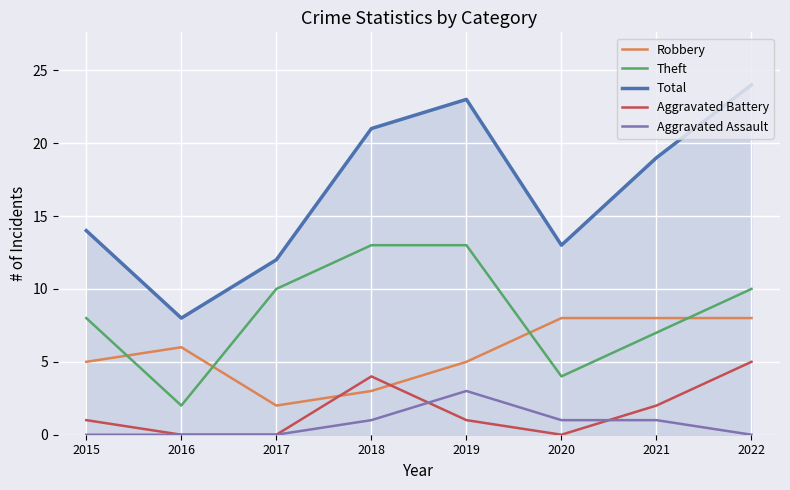

Rank the series by their maximum value, from highest to lowest.

Total, Theft, Robbery, Aggravated Battery, Aggravated Assault